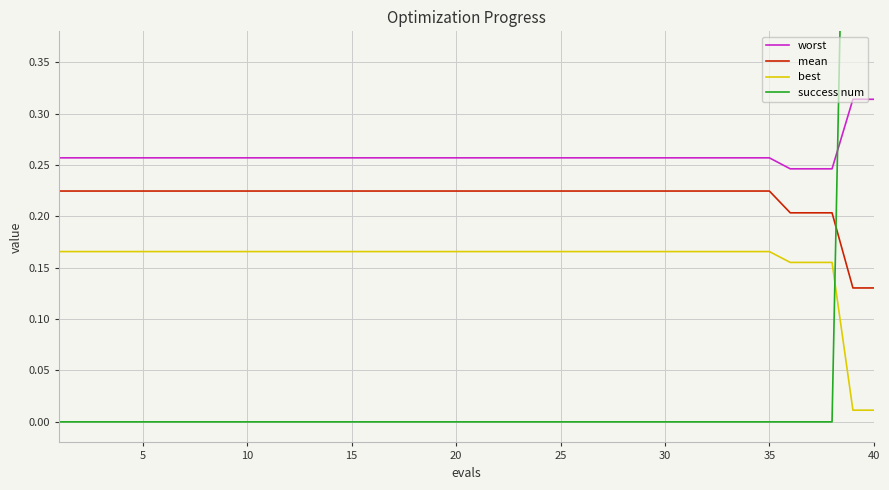

True or false: success num and mean cross at least once.

True